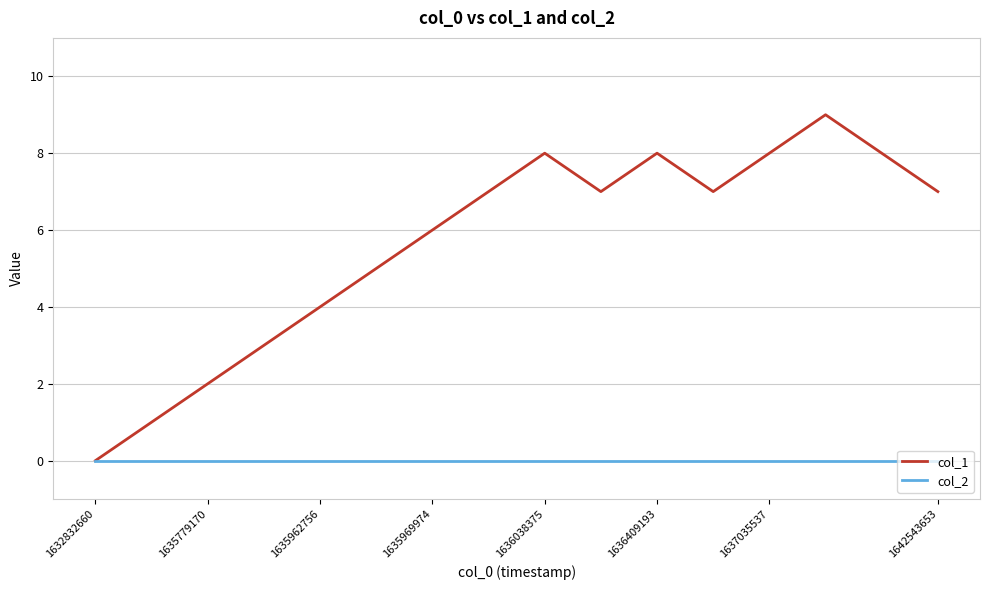

Rank the series by their average value, from highest to lowest.

col_1, col_2